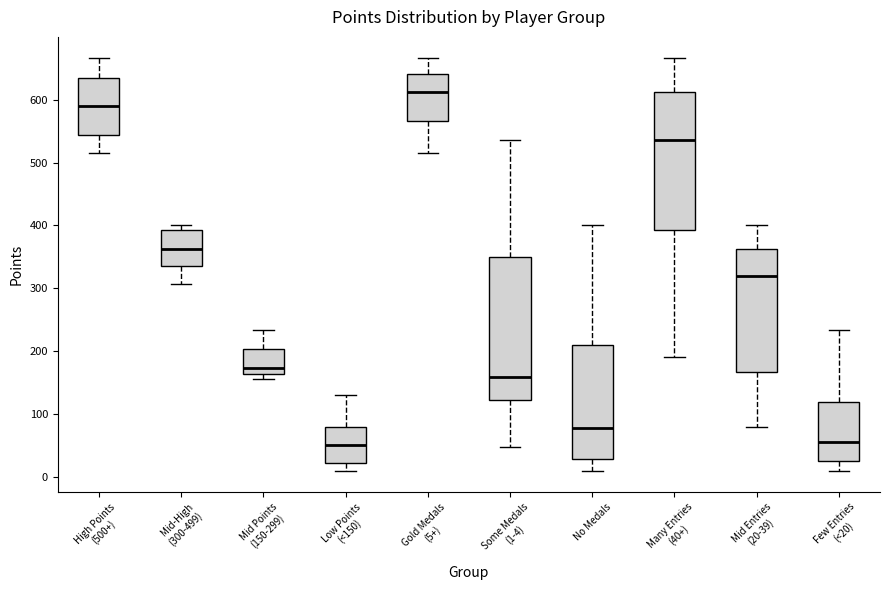

Where is the upper edge of the box for Some Medals (1-4) on the y-axis? The values are not printed on the chart, so give them approximately, as read against the axis.

350